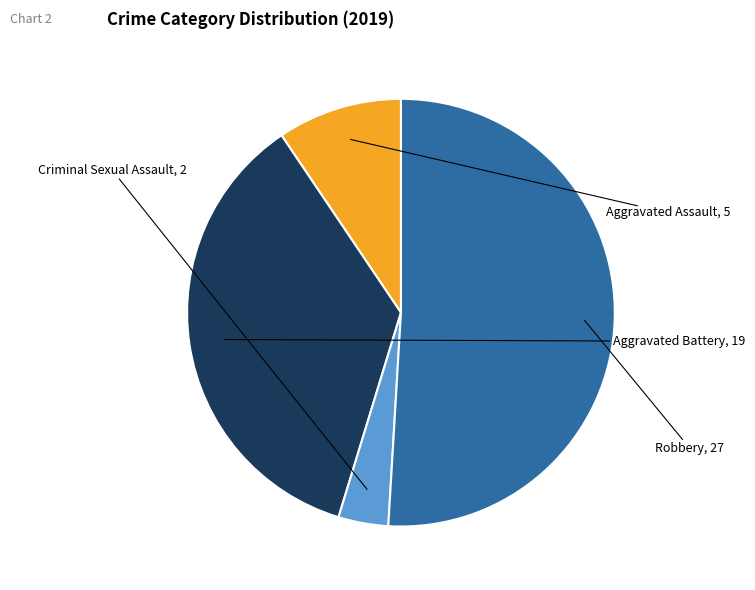

Is there a majority slice in this chart?

Yes